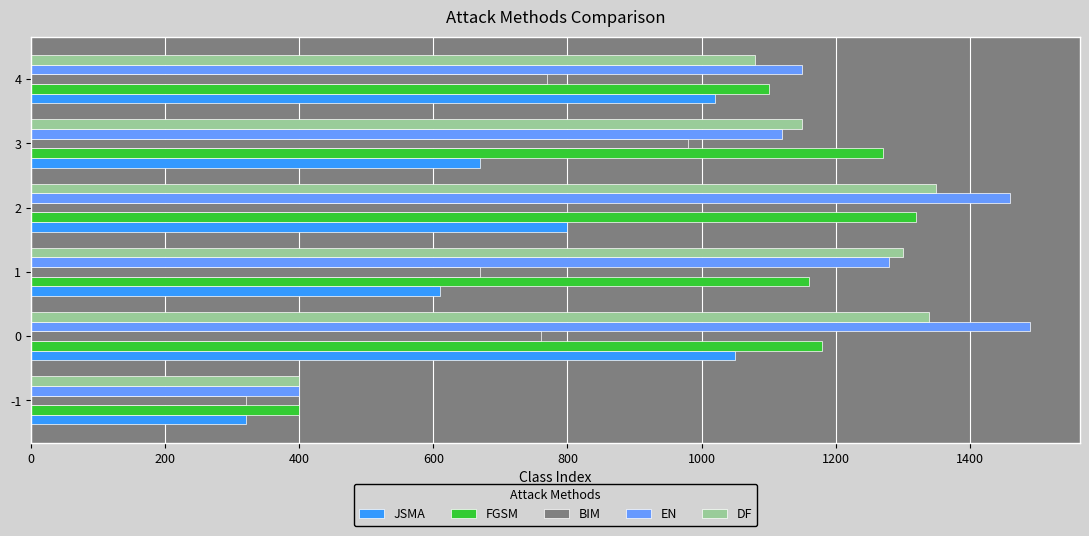

What is the smallest value displayed?

320